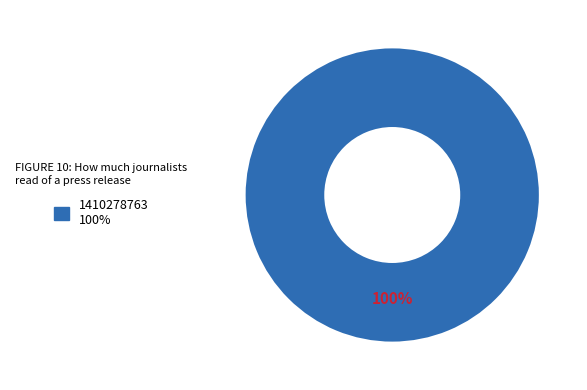

How many slices are in this pie chart?

1